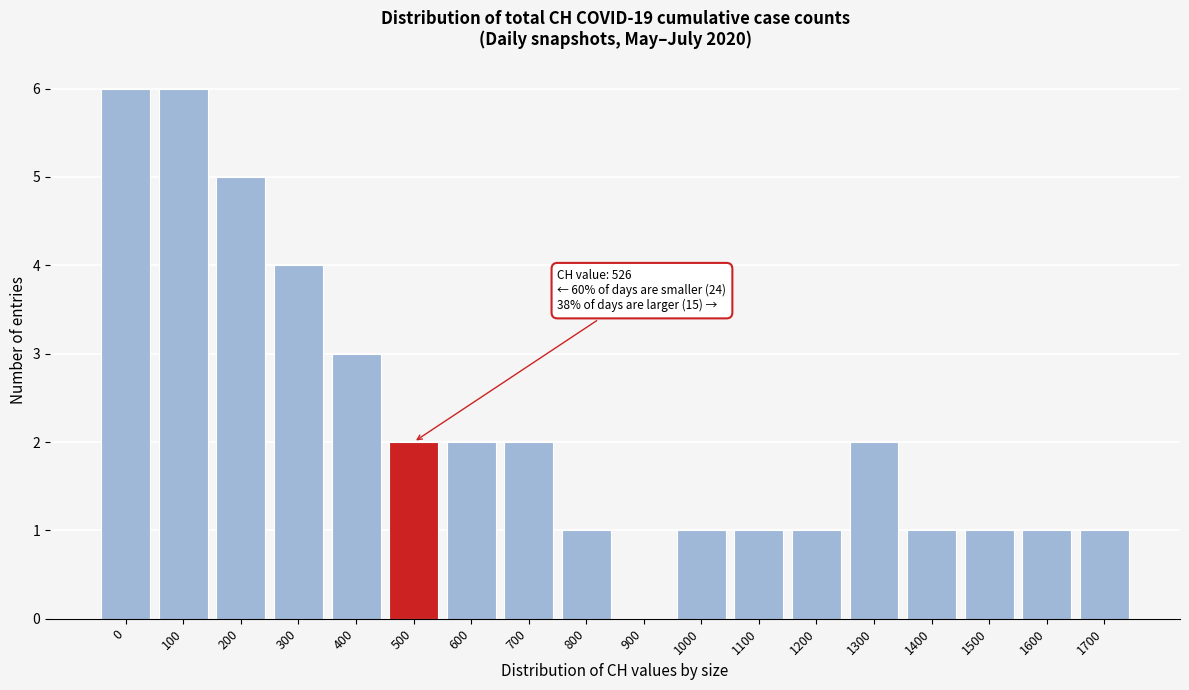

Reading left to right, list all the values displayed in this chart.

0=6	100=6	200=5	300=4	400=3	500=2	600=2	700=2	800=1	900=0	1000=1	1100=1	1200=1	1300=2	1400=1	1500=1	1600=1	1700=1